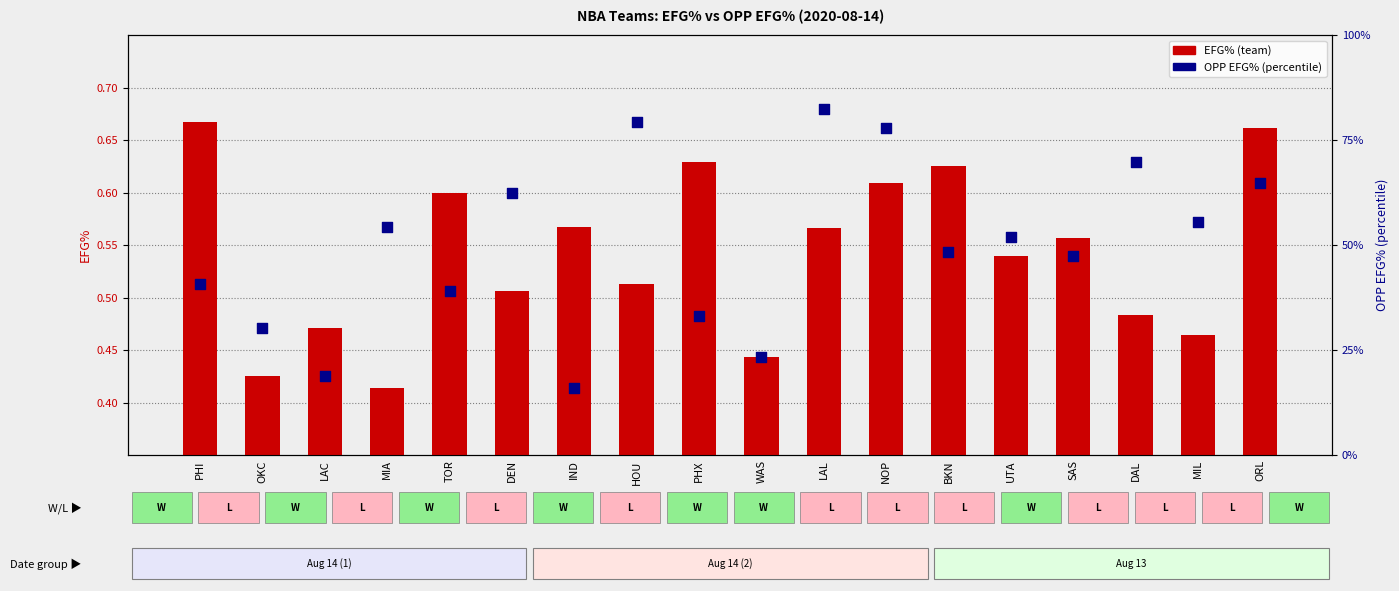

What is the total value across all series at LAL?

82.9